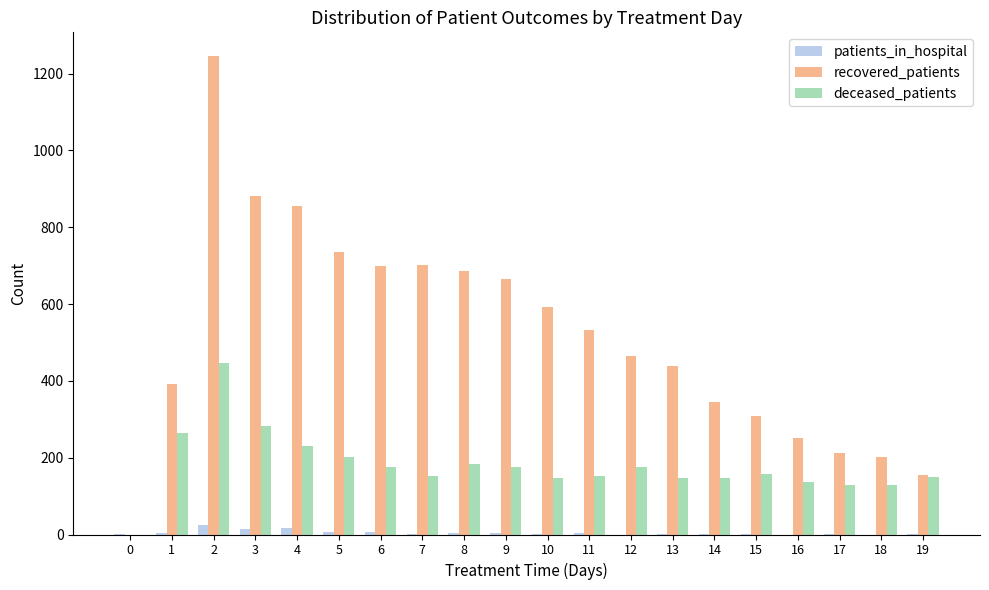

What is the maximum value for recovered_patients?

1245